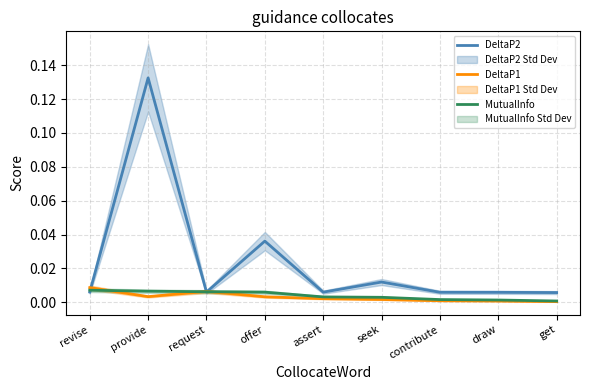

At which category is the sum across all series the highest?

provide